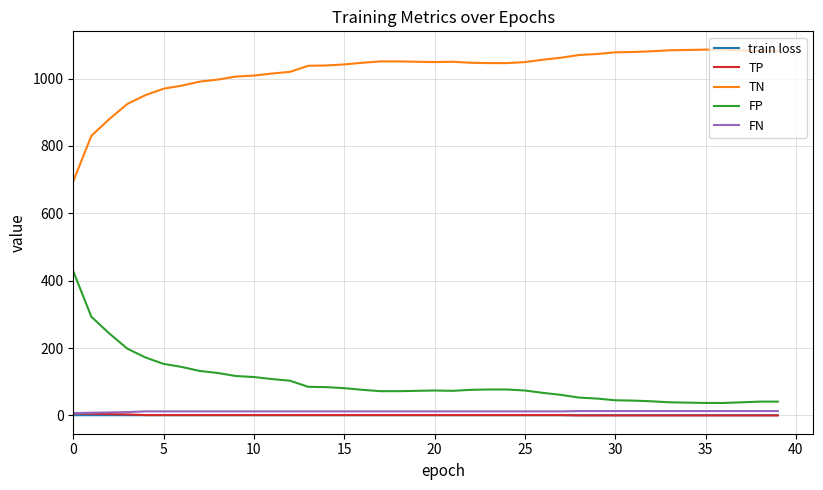

True or false: TN and FP cross at least once.

False